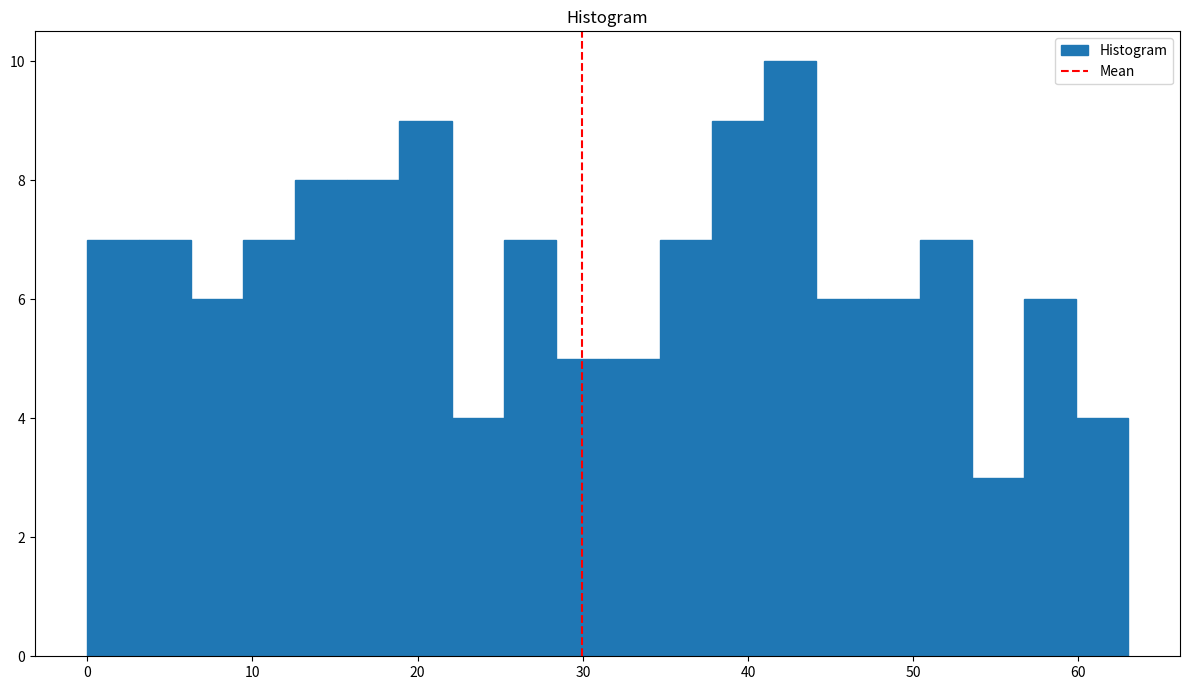

Read against the x-axis, roughly where is the centre of the tallest bar?

43